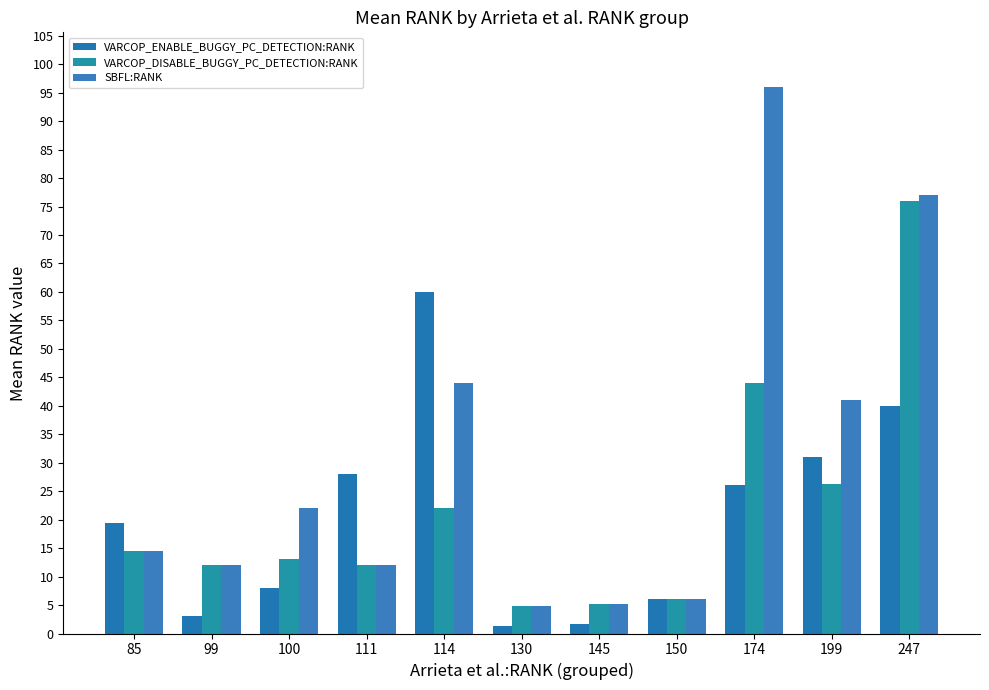

Is it true that SBFL:RANK equals 4.8 at 130?

True